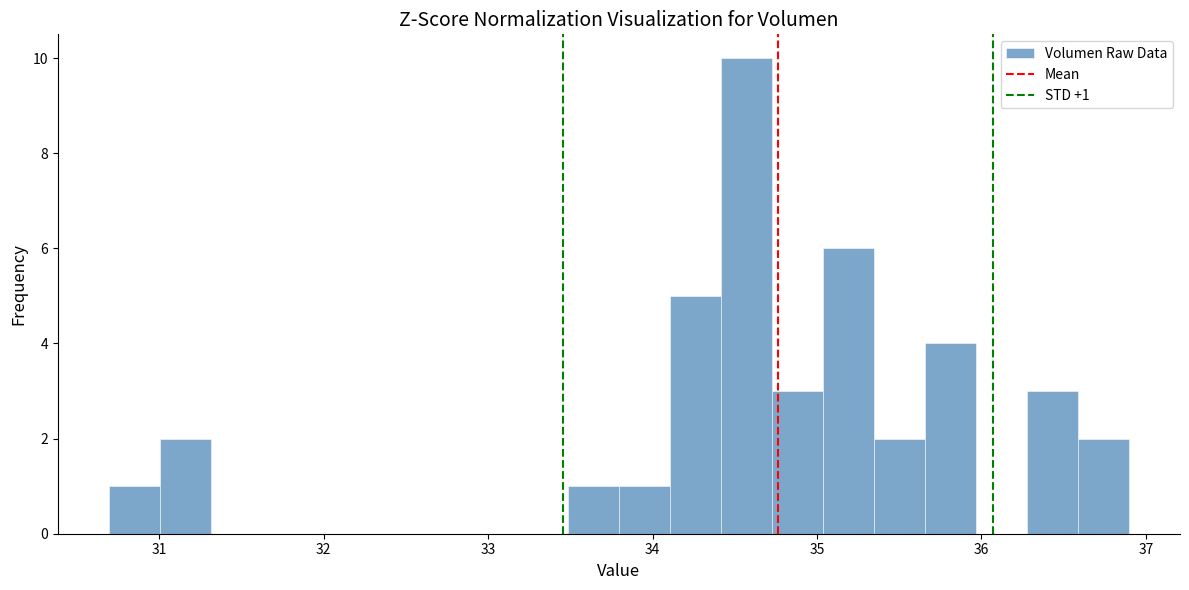

Around what value on the x-axis is the tallest bar? Give the approximate position of its centre, as read against the axis.

34.6